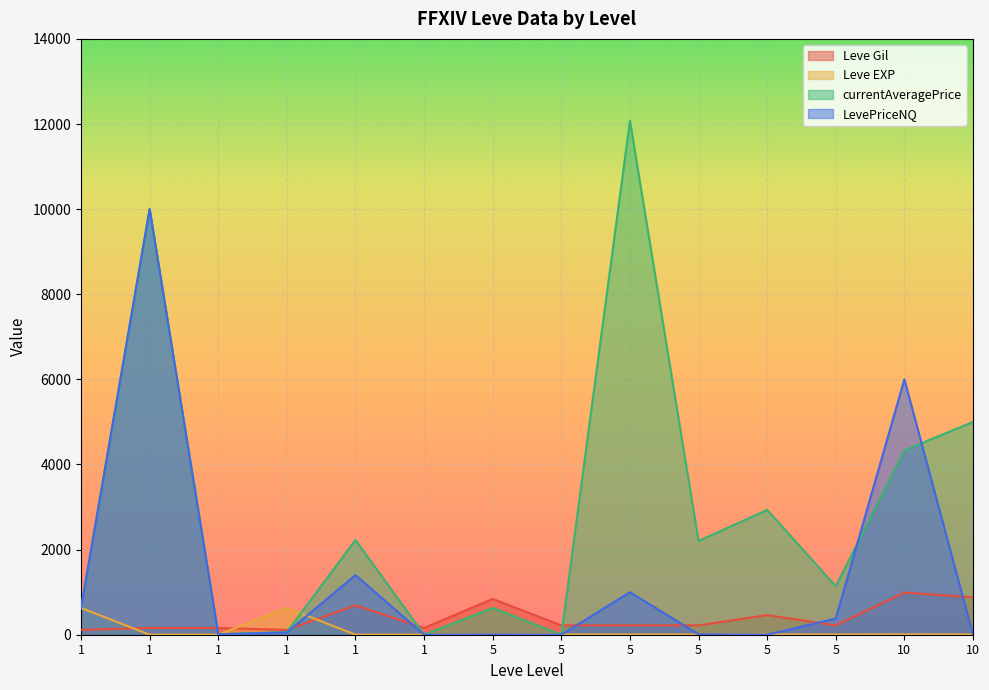

How many categories are shown in the chart?

14